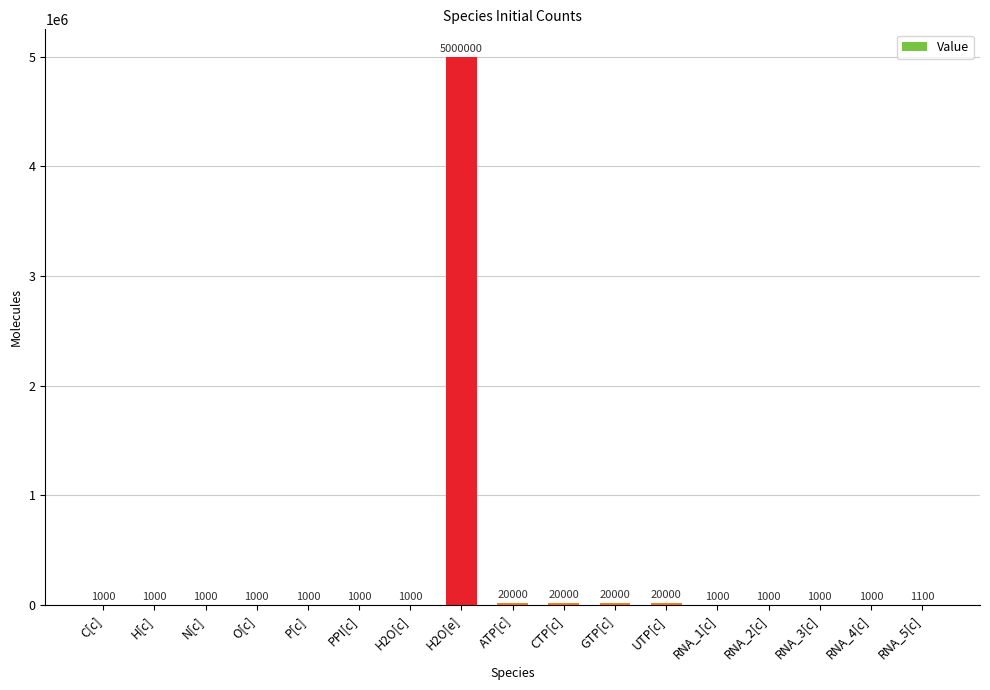

Approximately how many times larger is the value at RNA_4[c] compared to C[c]?

1.0